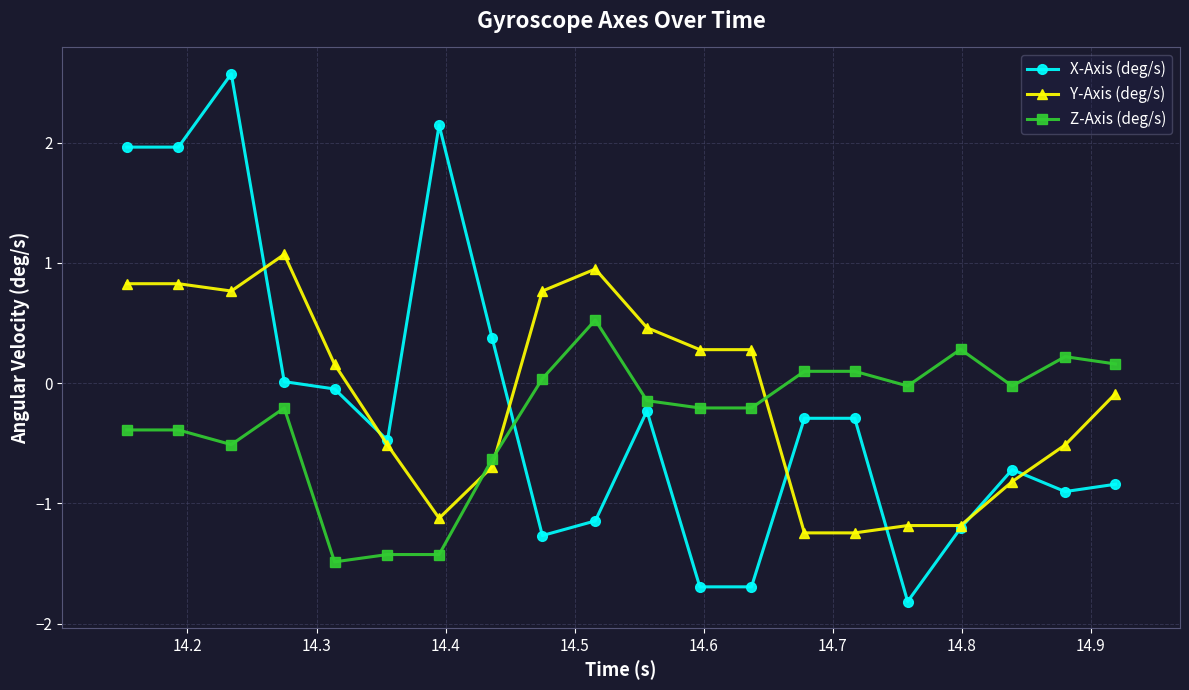

How many data points in Z-Axis (deg/s) are less than 0?

13